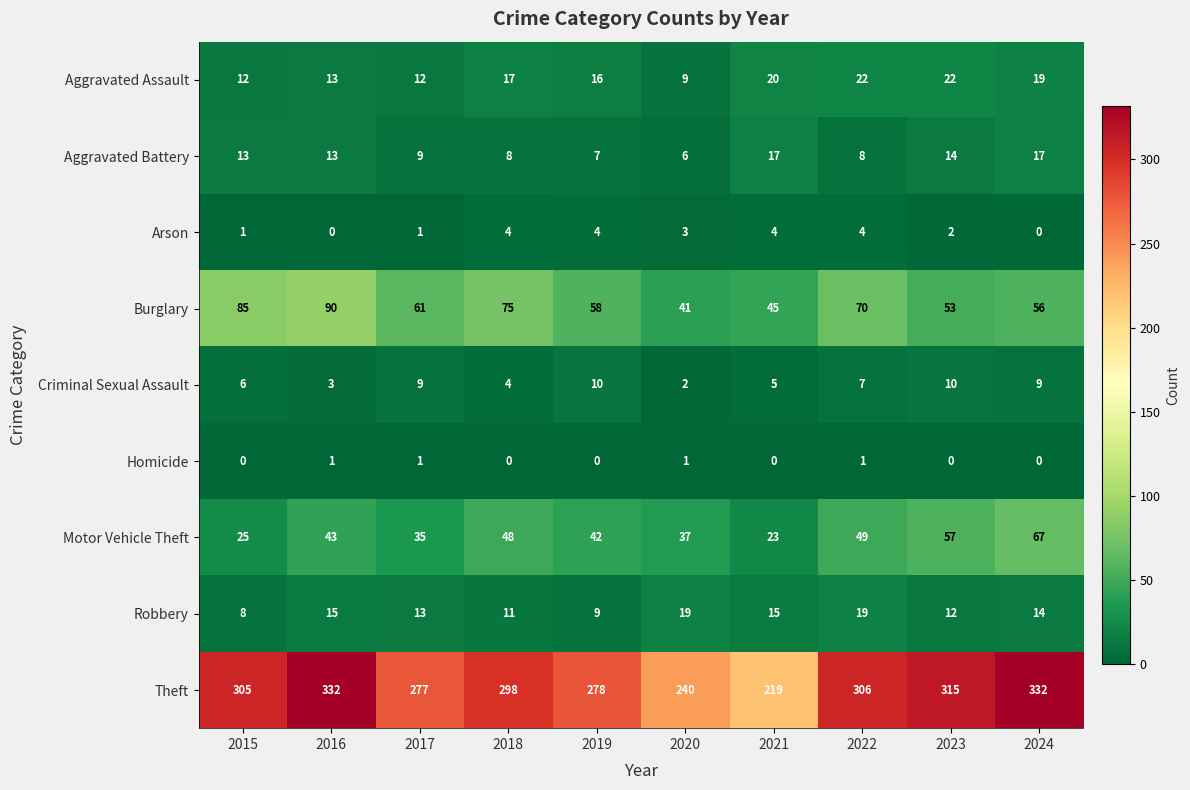

Which series has the largest total across all categories?

Theft